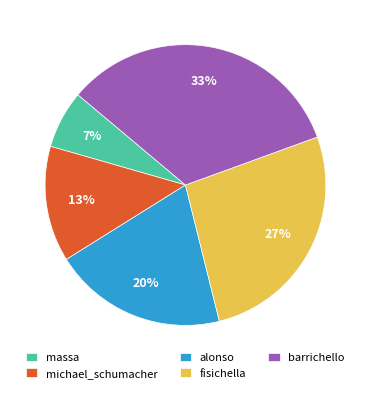

Between michael_schumacher and massa, which is larger?

michael_schumacher